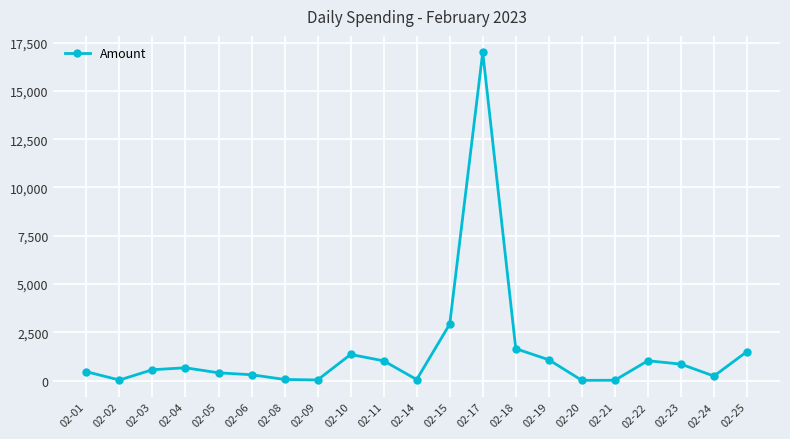

What is the sum of the values at 02-08 and 02-17?

17056